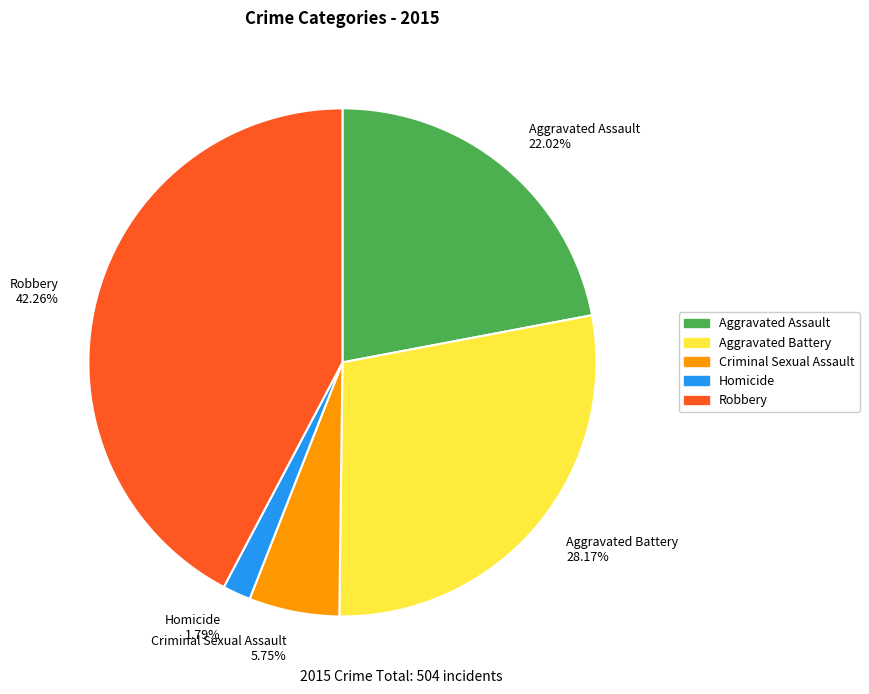

Count the number of slices in the pie.

5